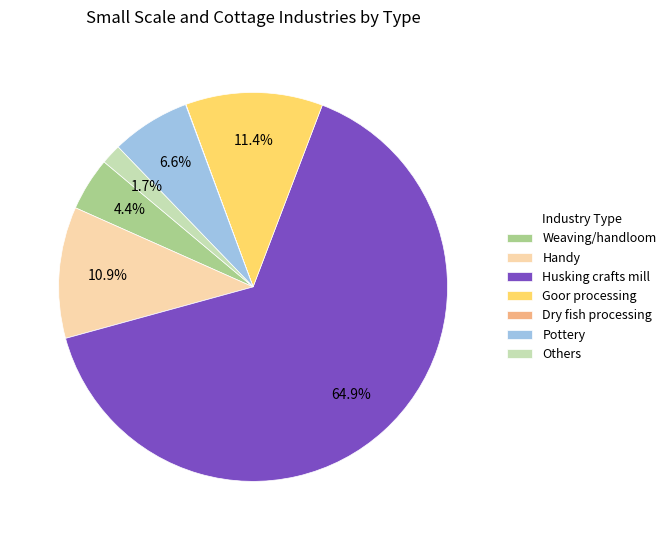

Does any single category account for the majority?

Yes